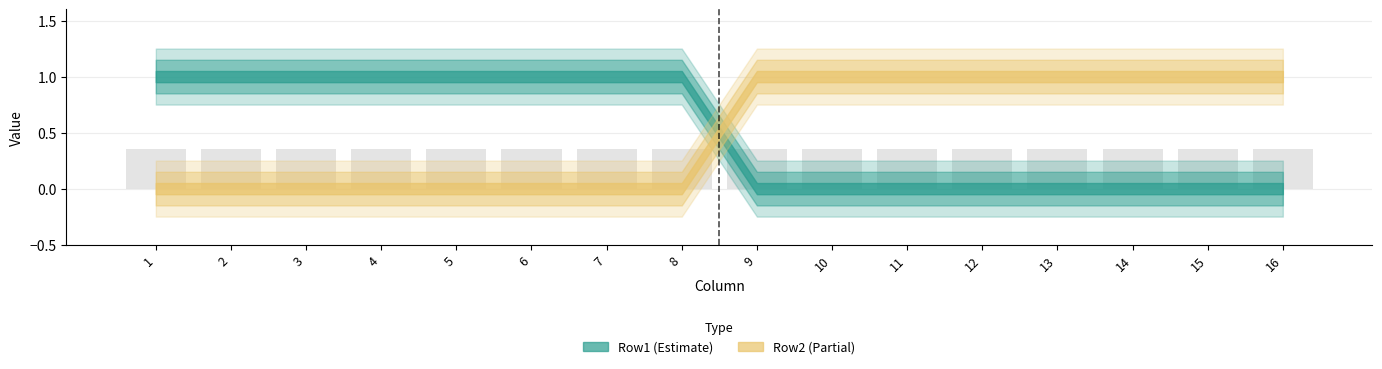

Between 8 and 2, which is larger?

8